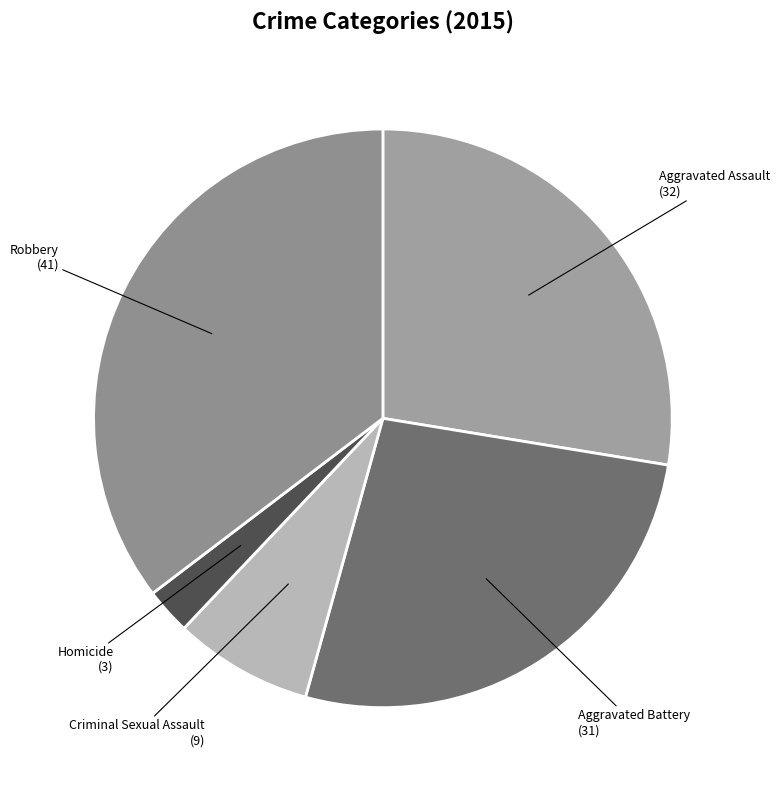

Does any single category account for the majority?

No